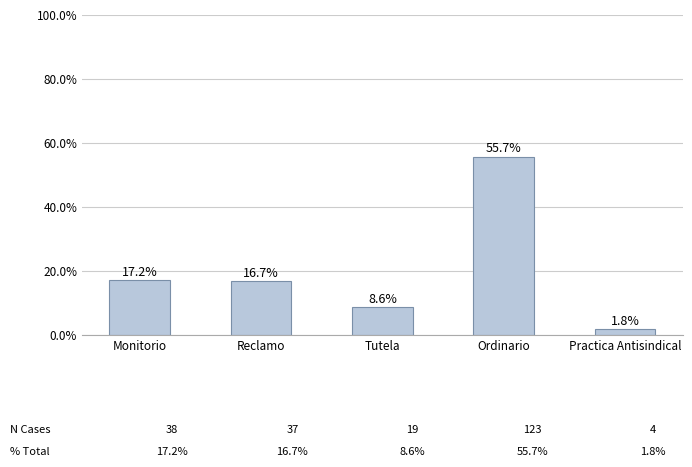

At which category does the chart reach its minimum across all series?

Practica Antisindical